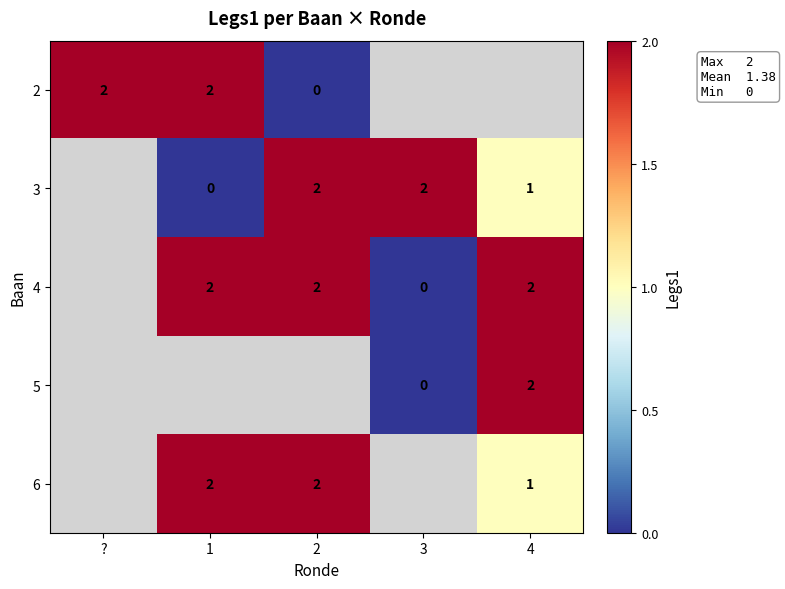

Is it true that 6 equals 3 at 1?

False